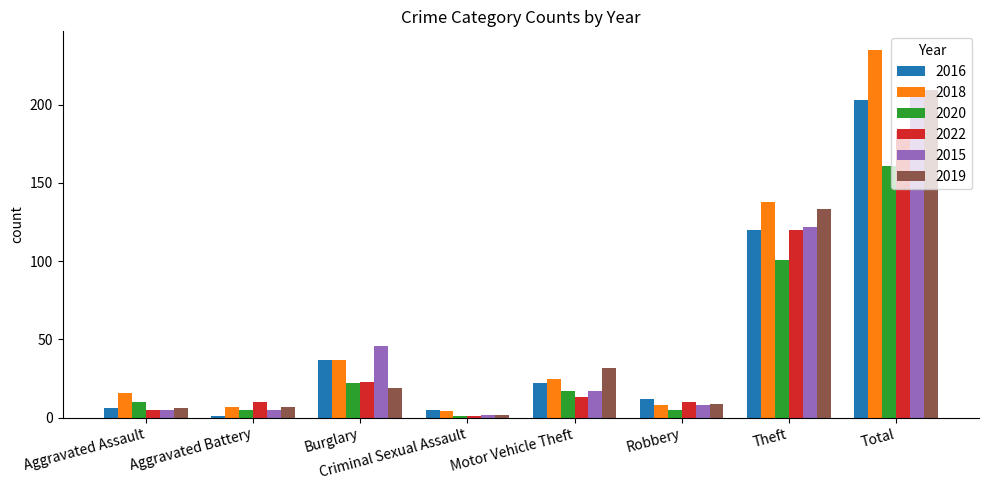

What are all the series names shown in the legend?

2016, 2018, 2020, 2022, 2015, 2019